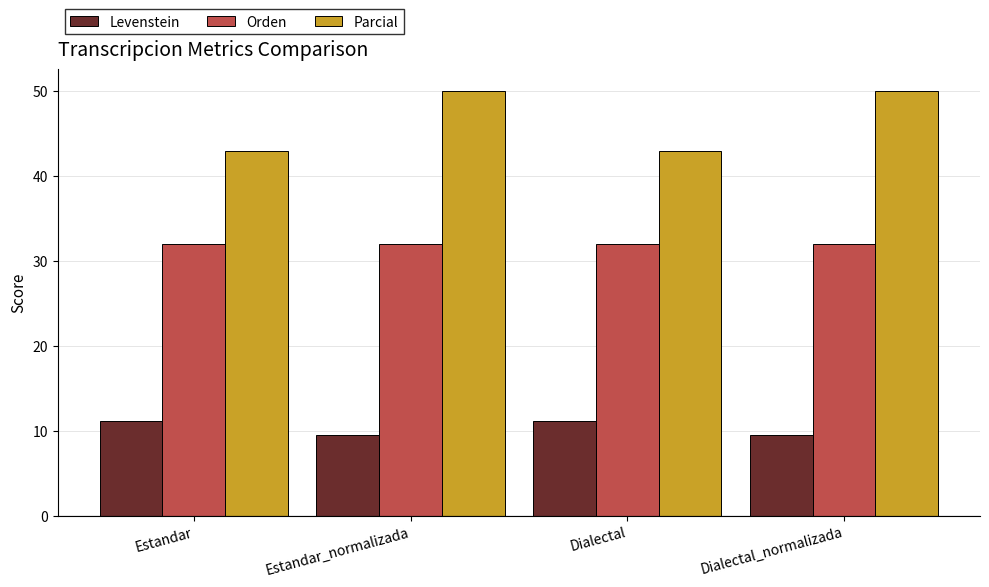

What is the label of the 2nd bar from the left?

Estandar_normalizada